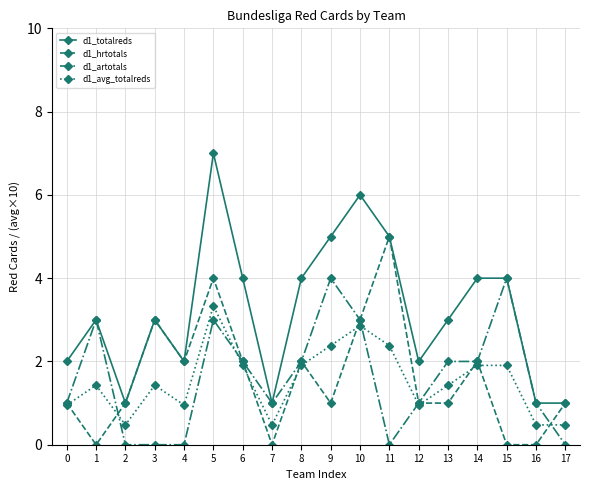

Reading left to right, transcribe all the data shown in this chart.

d1_totalreds: 2.0	3.0	1.0	3.0	2.0	7.0	4.0	1.0	4.0	5.0	6.0	5.0	2.0	3.0	4.0	4.0	1.0	1.0
d1_hrtotals: 1.0	0.0	1.0	3.0	2.0	4.0	2.0	0.0	2.0	1.0	3.0	5.0	1.0	1.0	2.0	0.0	0.0	1.0
d1_artotals: 1.0	3.0	0.0	0.0	0.0	3.0	2.0	1.0	2.0	4.0	3.0	0.0	1.0	2.0	2.0	4.0	1.0	0.0
d1_avg_totalreds: 1.0	1.4	0.5	1.4	1.0	3.3	1.9	0.5	1.9	2.4	2.9	2.4	1.0	1.4	1.9	1.9	0.5	0.5